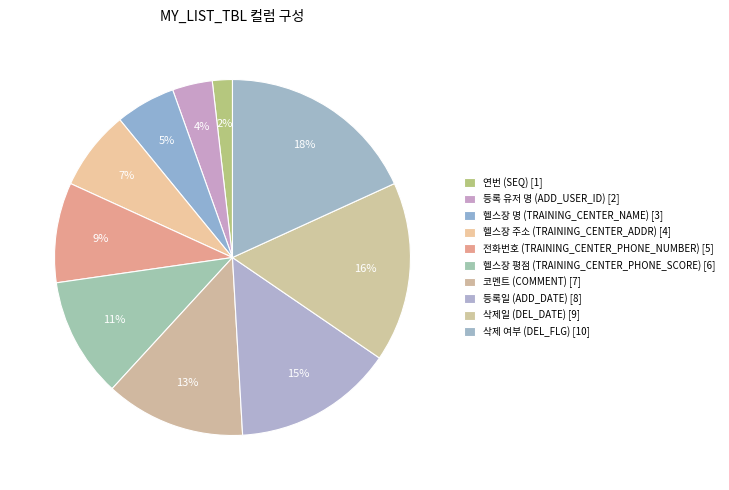

How many slices are in this pie chart?

10